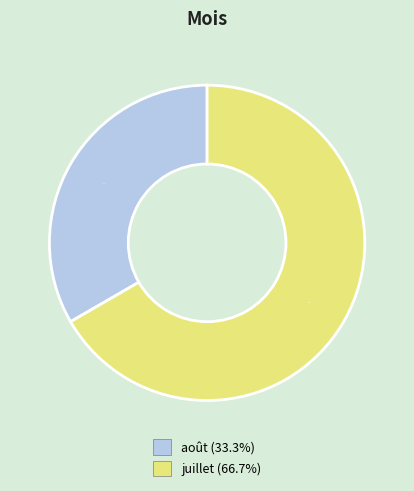

What percentage is the juillet slice, to the nearest percent?

67%